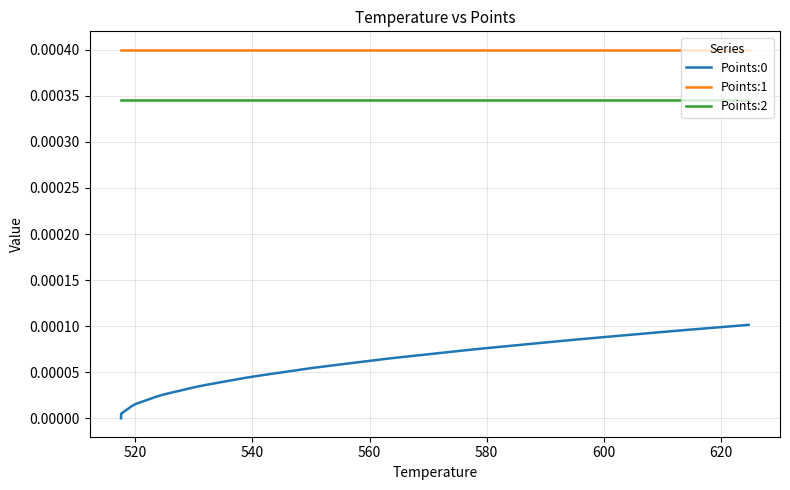

Reading left to right, extract all data points from this chart.

Points:0: 0.0	0.0	0.0	0.0	0.0	0.0	0.0	0.0	0.0	0.0	0.0	0.0	0.0	0.0	0.0	0.0	0.0	0.0	0.0	0.0	0.0	0.0	0.0	0.0	0.0	0.0	0.0	0.0	0.0	0.0	0.0	0.0	0.0	0.0	0.0	0.0	0.0	0.0	0.0	0.0
Points:1: 0.0	0.0	0.0	0.0	0.0	0.0	0.0	0.0	0.0	0.0	0.0	0.0	0.0	0.0	0.0	0.0	0.0	0.0	0.0	0.0	0.0	0.0	0.0	0.0	0.0	0.0	0.0	0.0	0.0	0.0	0.0	0.0	0.0	0.0	0.0	0.0	0.0	0.0	0.0	0.0
Points:2: 0.0	0.0	0.0	0.0	0.0	0.0	0.0	0.0	0.0	0.0	0.0	0.0	0.0	0.0	0.0	0.0	0.0	0.0	0.0	0.0	0.0	0.0	0.0	0.0	0.0	0.0	0.0	0.0	0.0	0.0	0.0	0.0	0.0	0.0	0.0	0.0	0.0	0.0	0.0	0.0